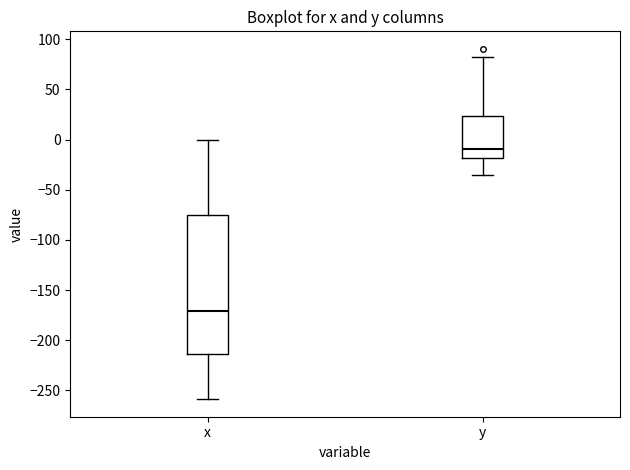

Reading left to right, transcribe this box plot: for each box, give where its median line is, the range the box spans, and where its two whiskers end, as read against the y-axis. The values are not printed on the chart, so give them approximately, as read against the axis.

x: median -170, box -215 to -75, whiskers -260 to 0
y: median -10, box -20 to 25, whiskers -35 to 80